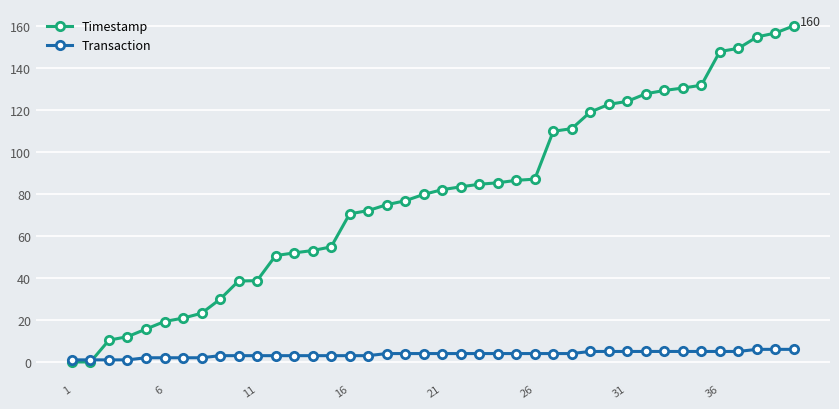

What is the greatest value displayed?

159.9